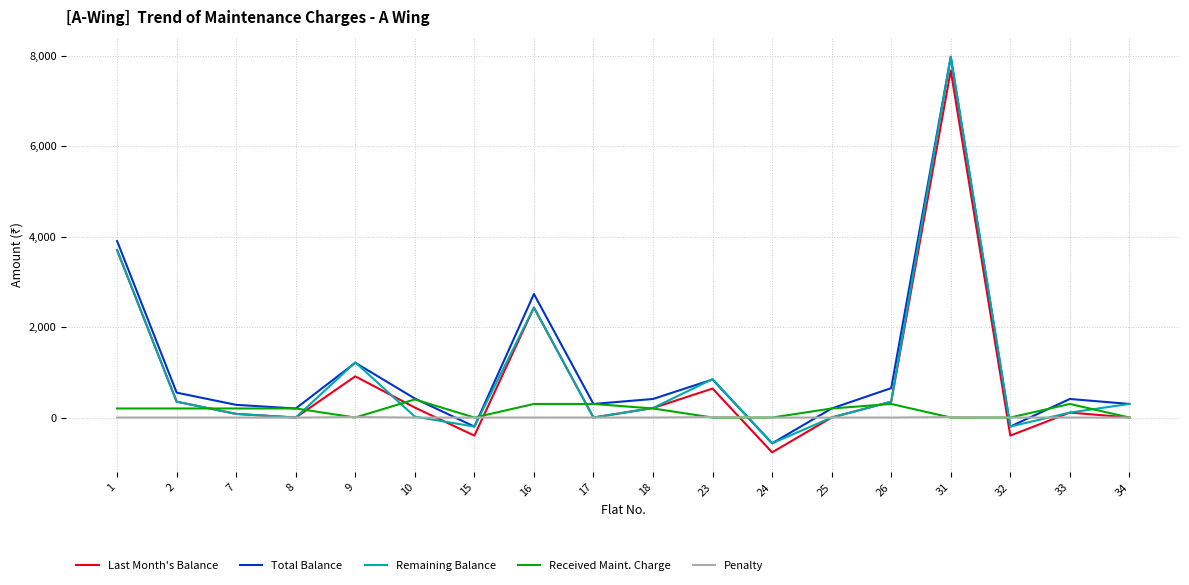

What value does the Last Month's Balance series have at 31, to the nearest 100?

7700